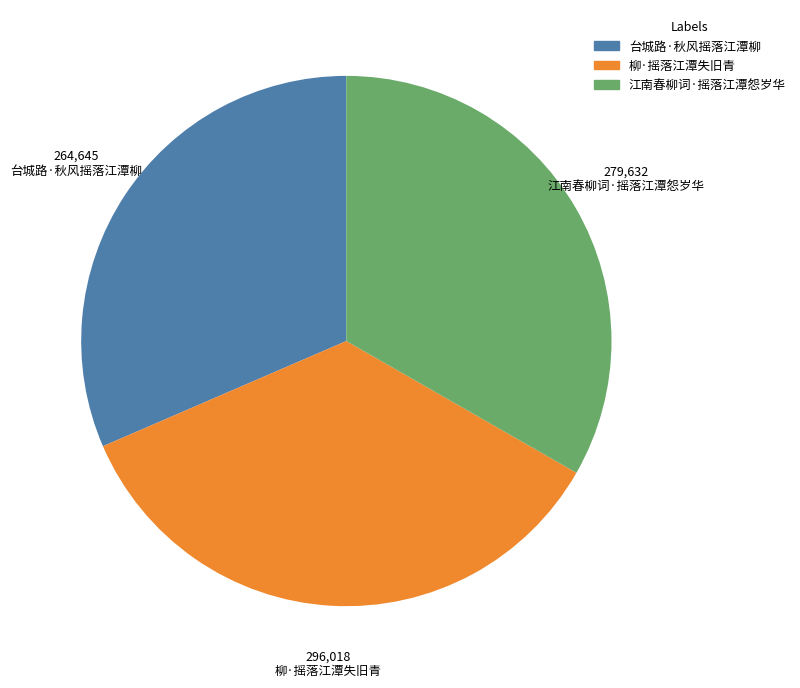

Do 江南春柳词·摇落江潭怨岁华 and 台城路·秋风摇落江潭柳 together represent more than half of the pie?

Yes